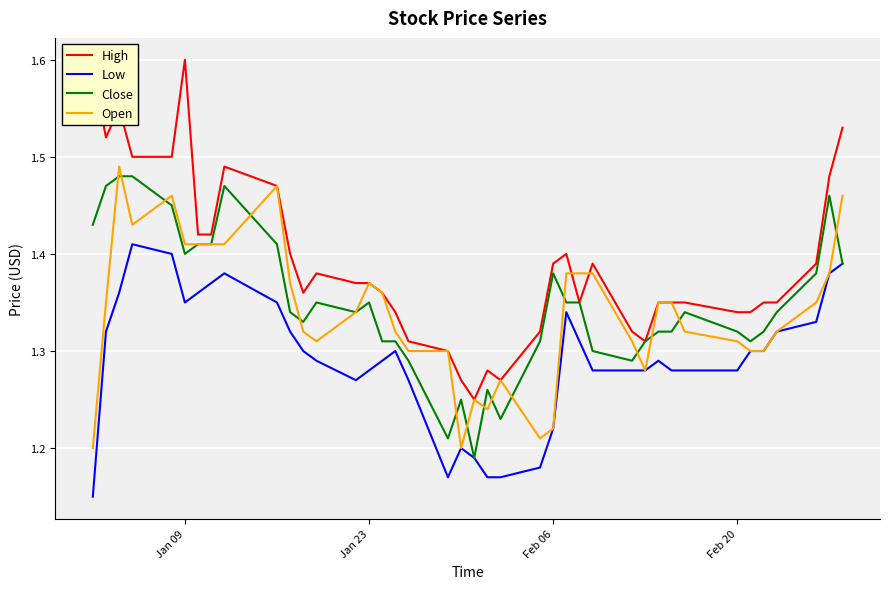

True or false: Low and High intersect in this chart.

False